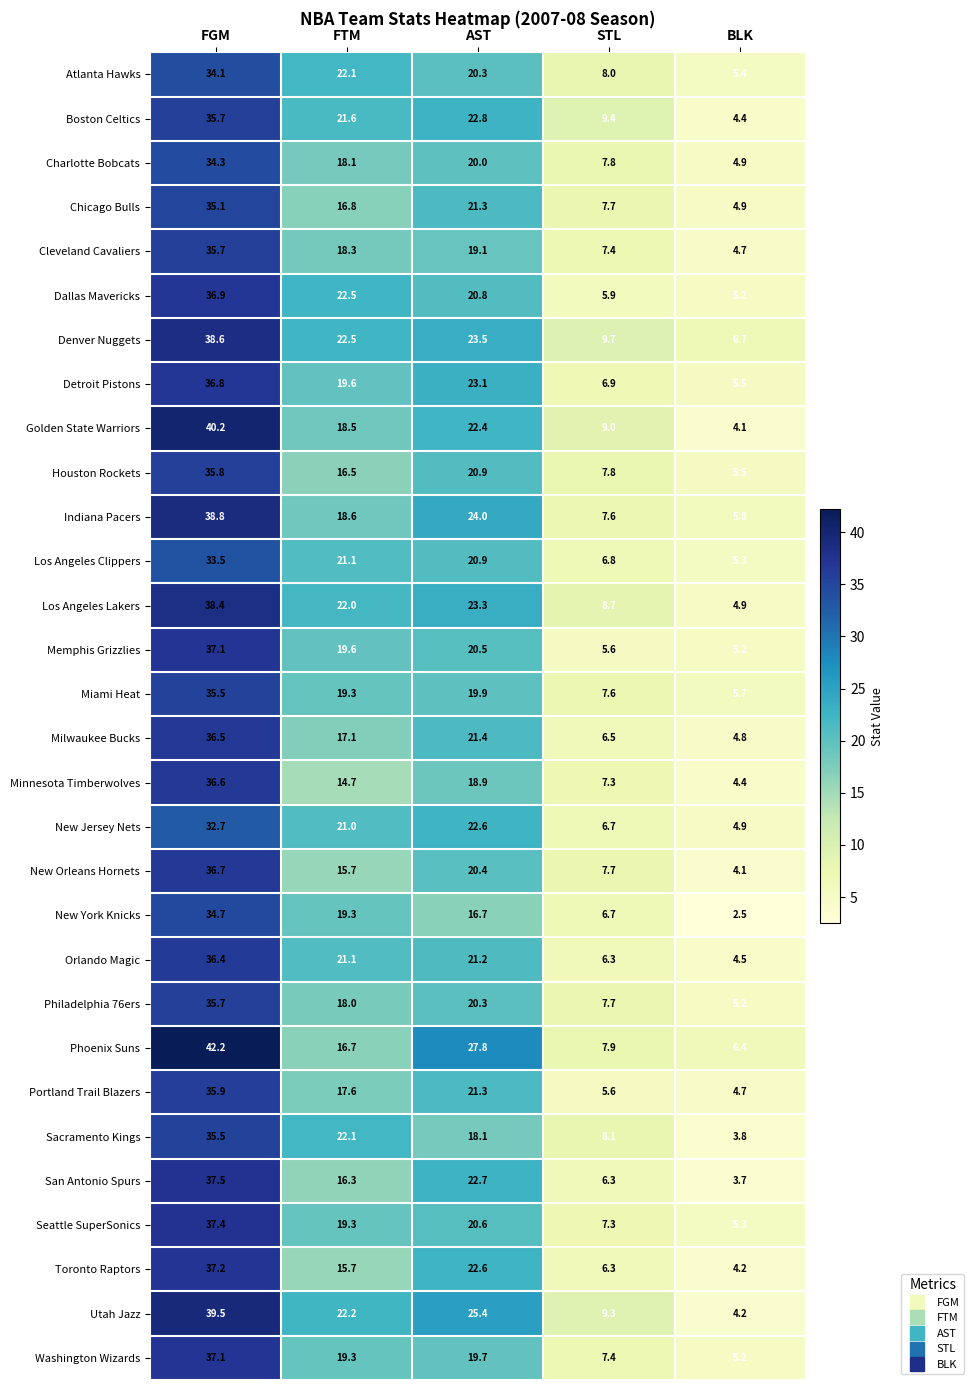

Which series changed the most between FTM and AST?

Phoenix Suns